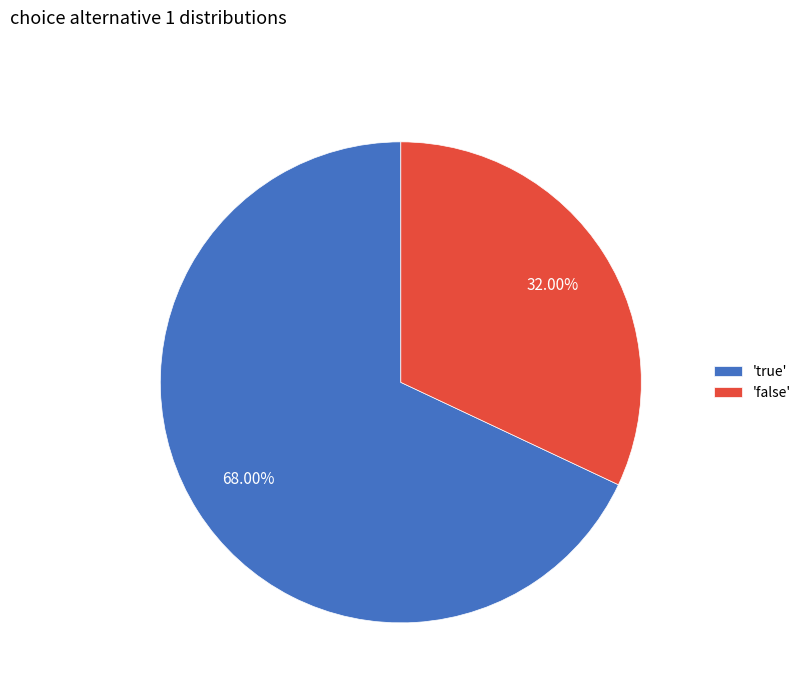

Approximately how many times larger is the value at 'false' compared to 'true'?

0.5